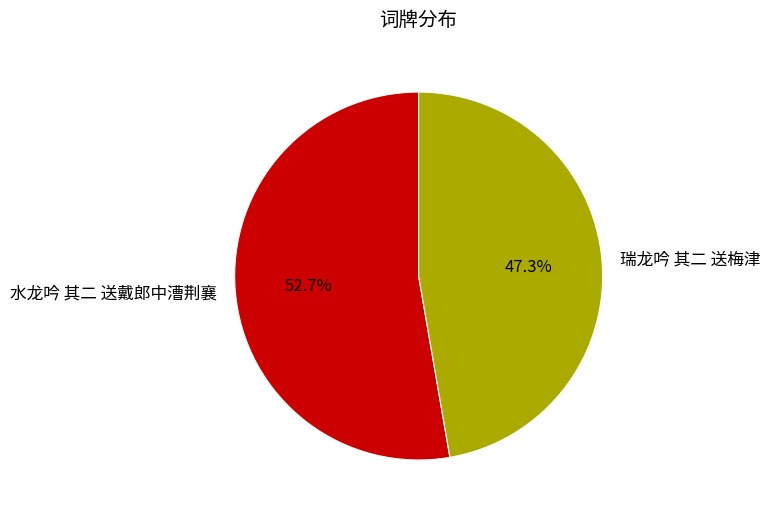

How many segments does this pie chart have?

2